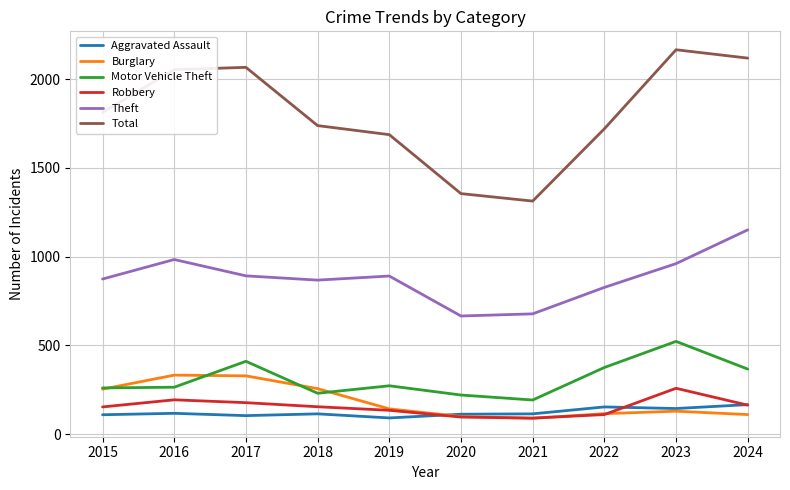

How many interior local valleys does the Theft series have?

2